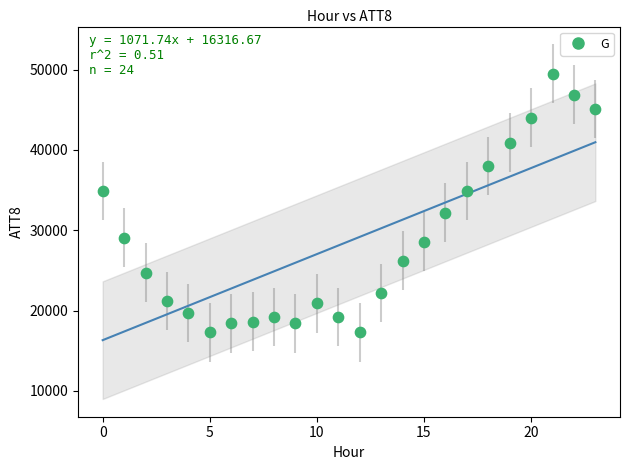

What is the range of Y values (max minus min)?

32200